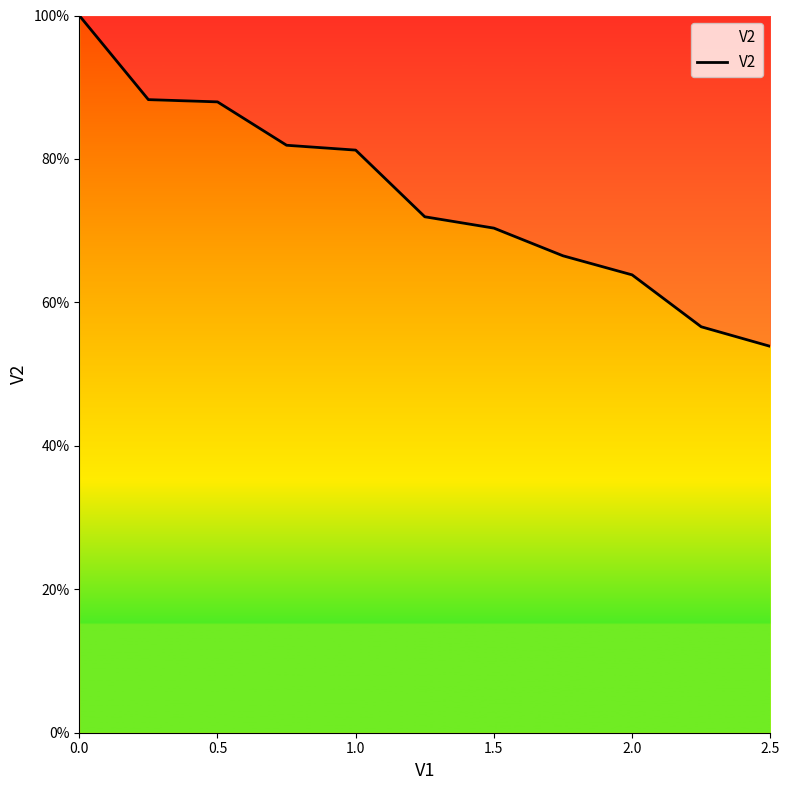

True or false: there are more than 1 points higher than both neighbors.

False